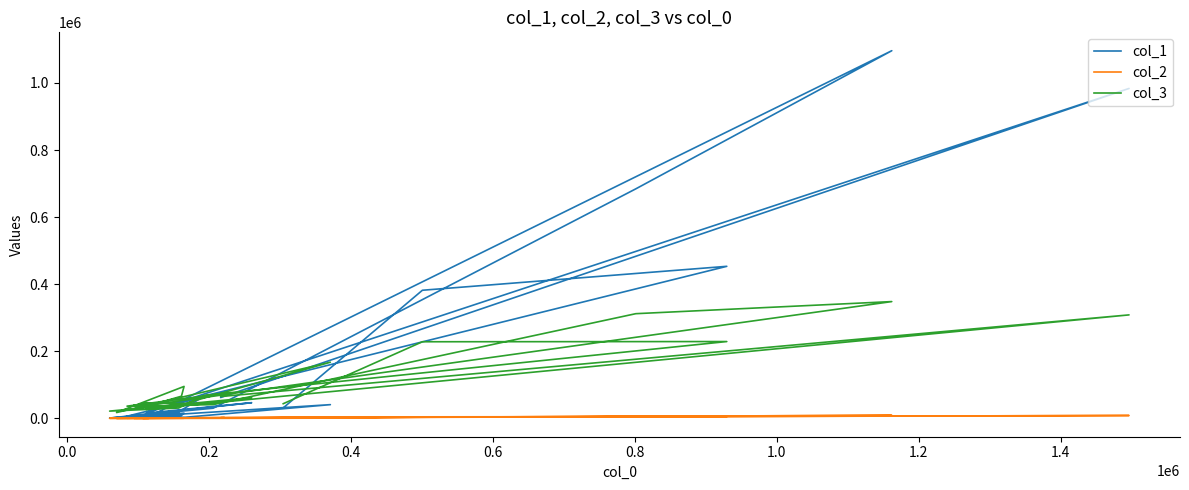

Count the number of data series in this chart.

3